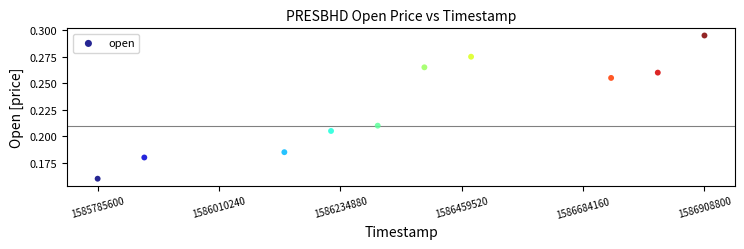

What is the average X value?

1586364480.0